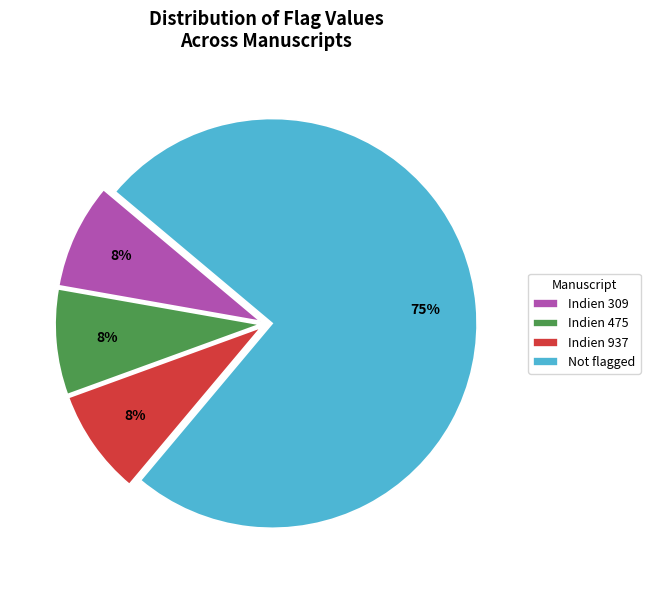

How many slices are in this pie chart?

4